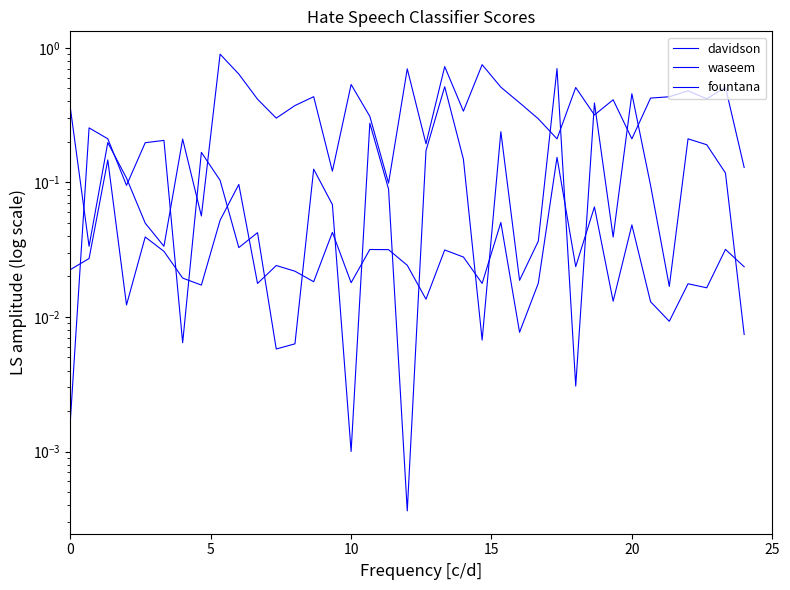

True or false: fountana and waseem intersect in this chart.

False